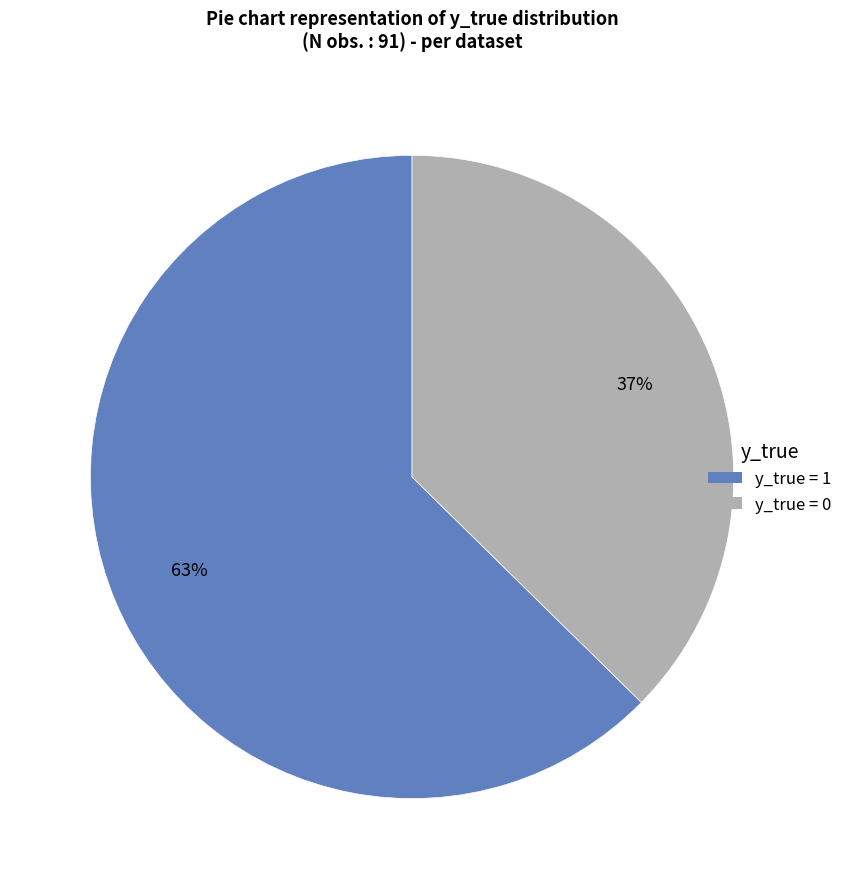

To the nearest percent, what is the average slice percentage?

50%